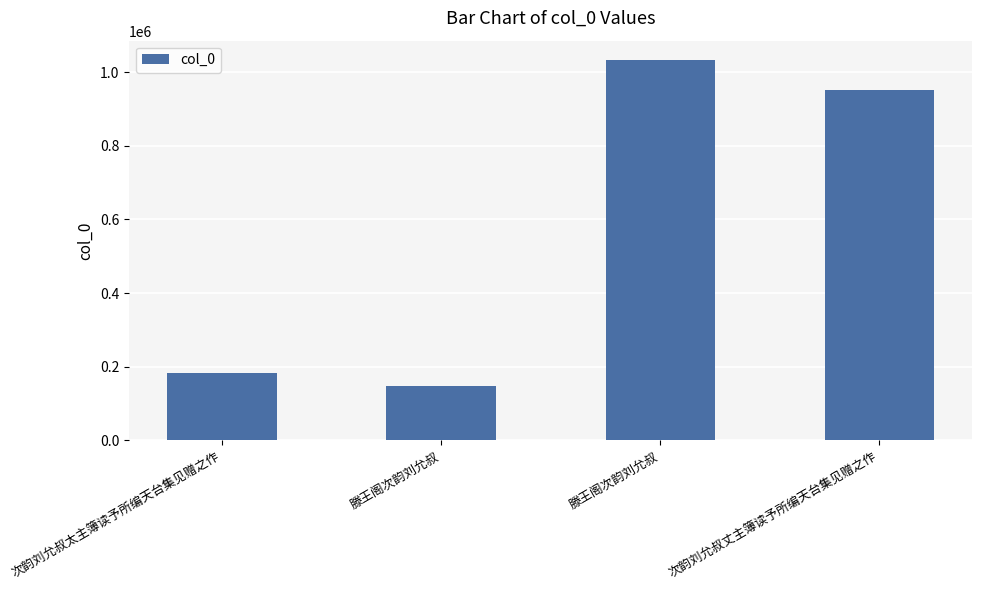

Is it true that the value at 滕王阁次韵刘允叔 is 205628?

False